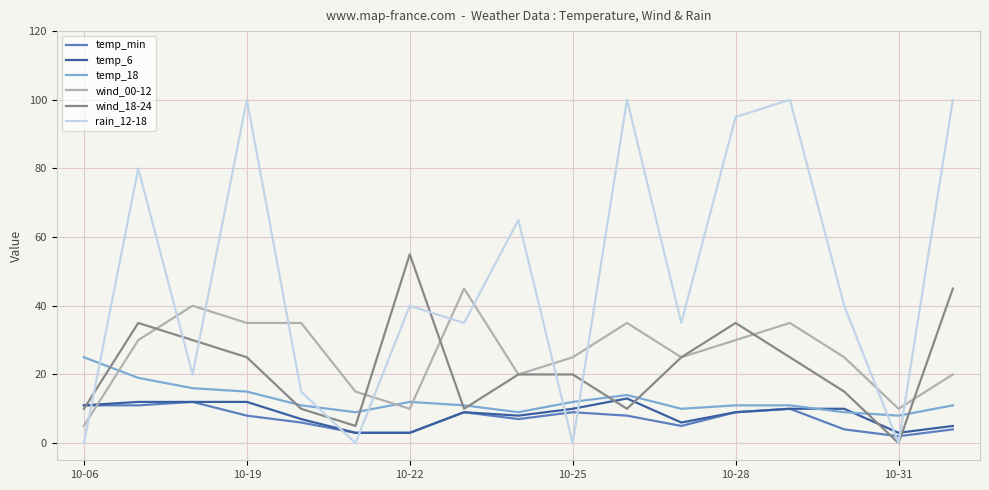

Which series has the largest total across all categories?

rain_12-18